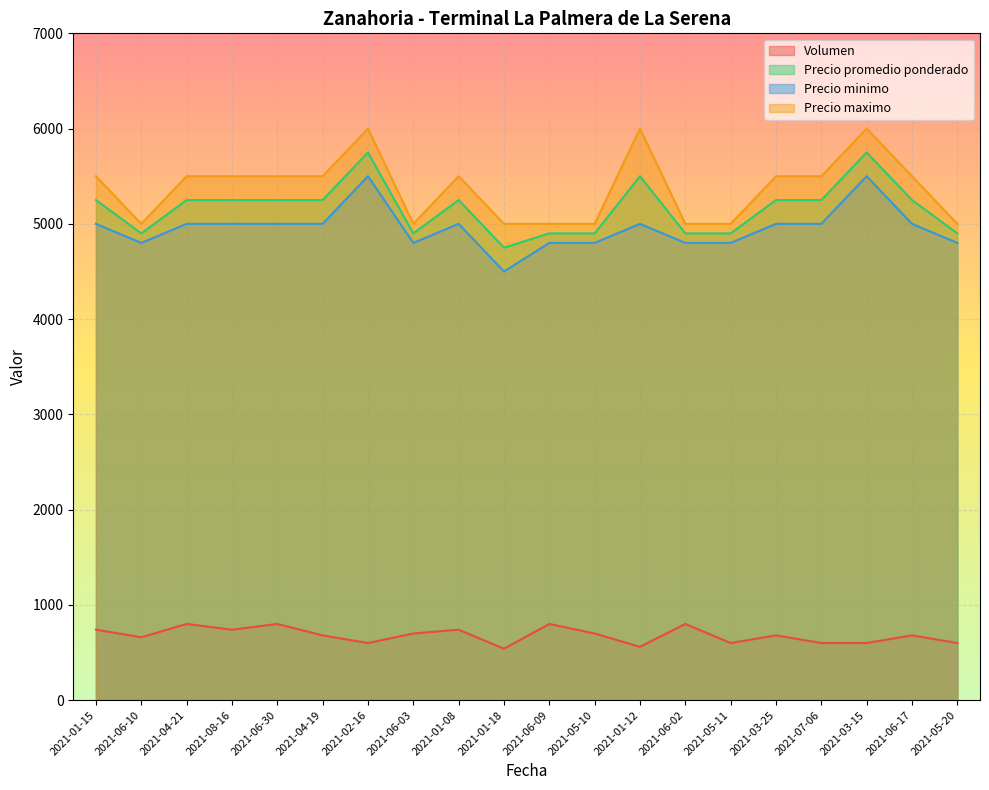

What is the sum of the Precio minimo values at 2021-01-15 and 2021-04-19?

10000